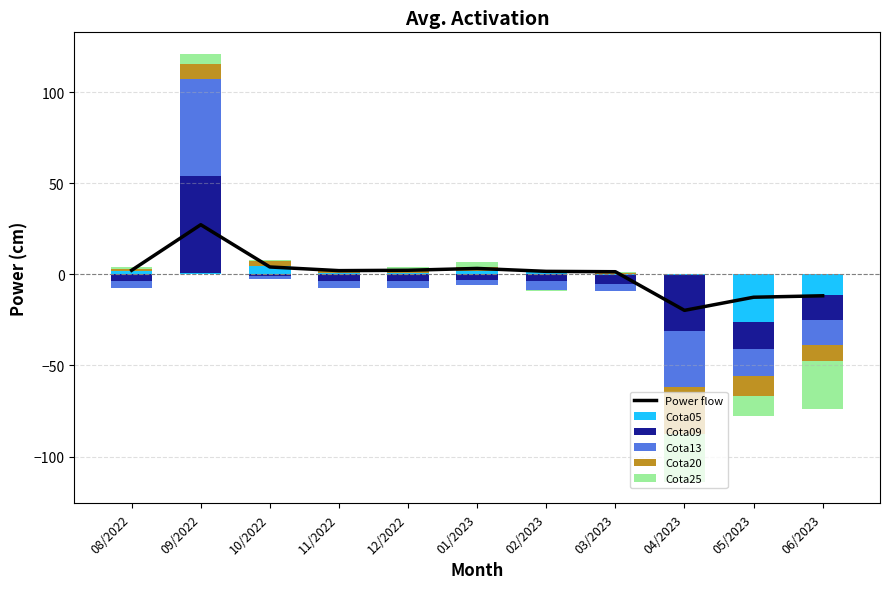

What is the label of the 4th bar from the left?

11/2022